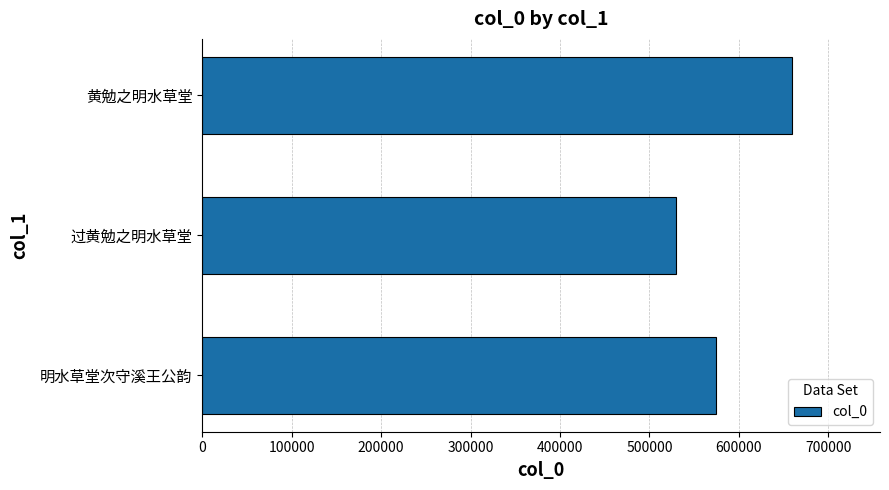

What value does the data have at 过黄勉之明水草堂?

530191